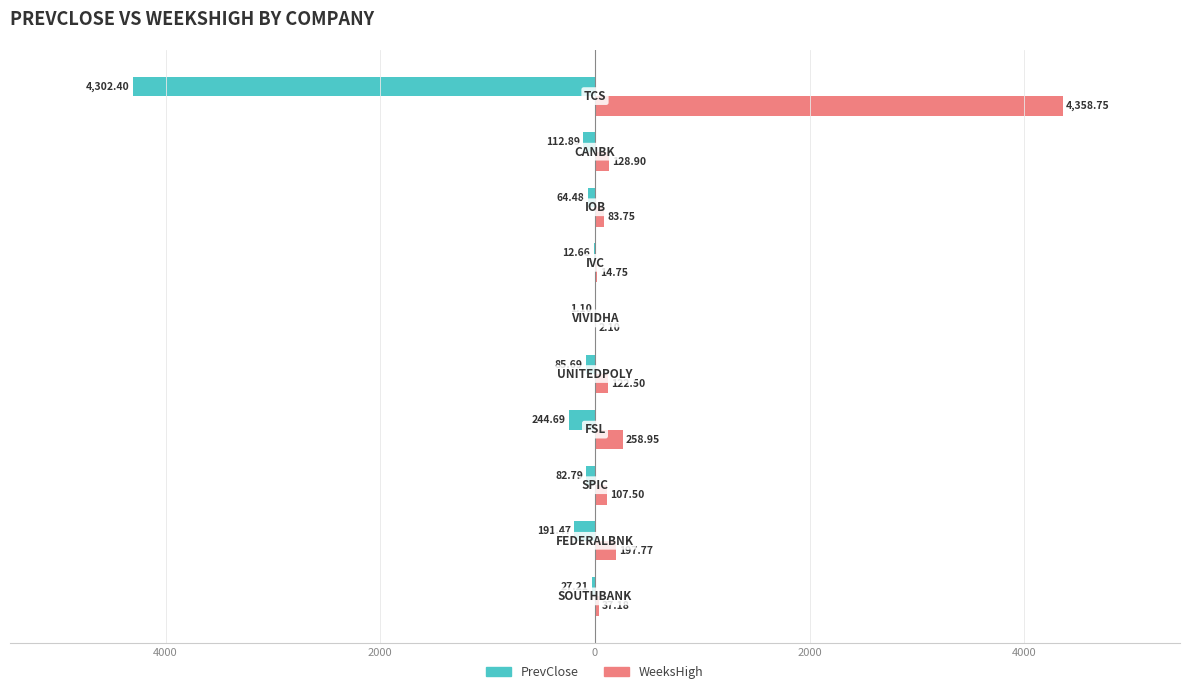

What is the difference between the maximum and minimum values in the WeeksHigh series?

4356.6